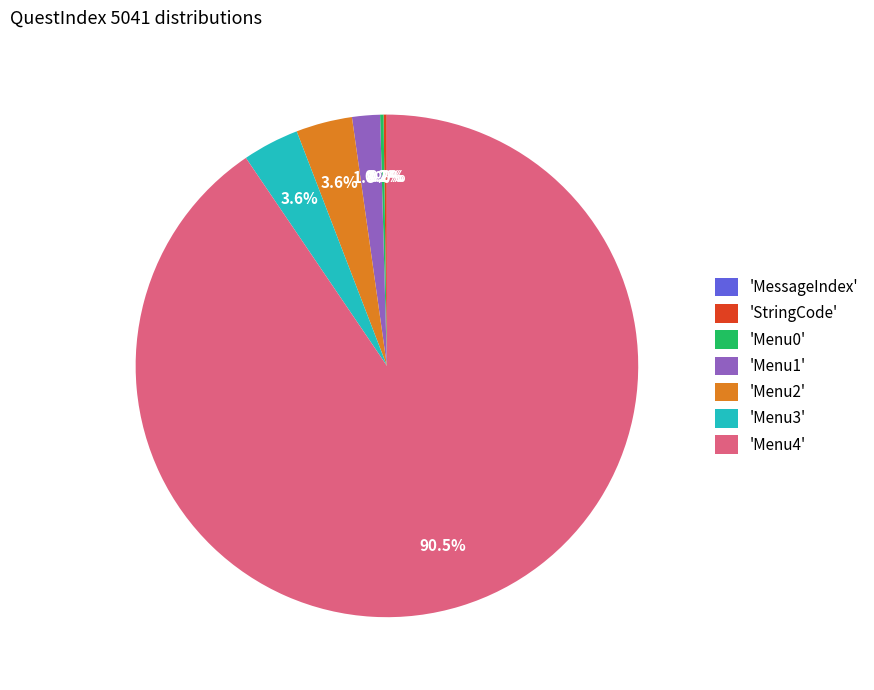

What is the ratio of the value at 'Menu1' to the value at 'Menu3'?

0.5